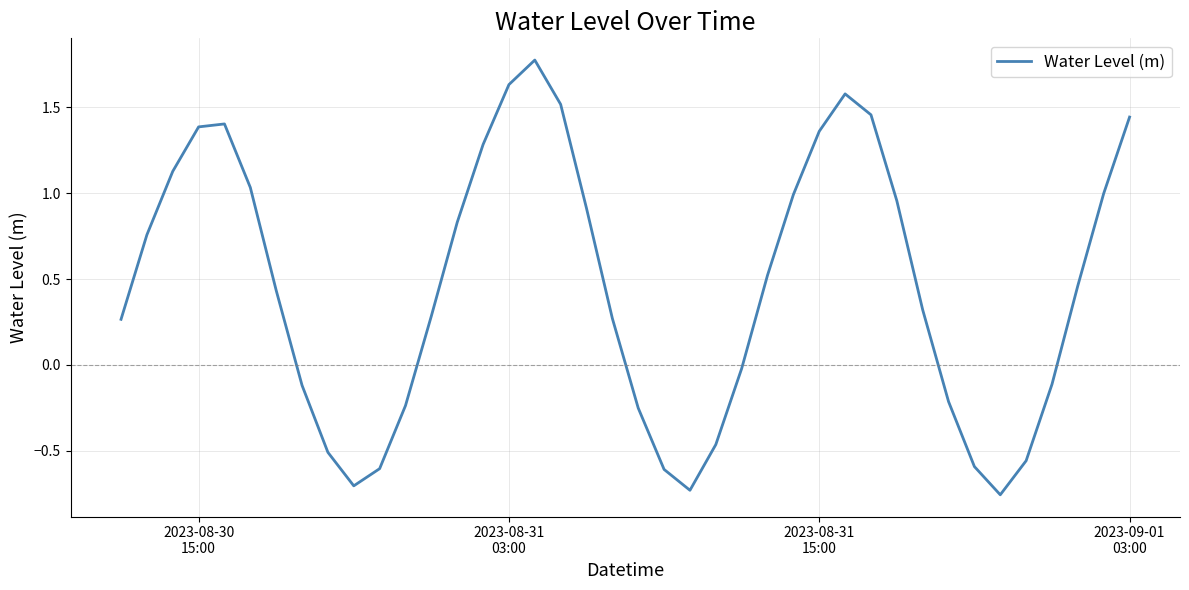

What is the difference between the maximum and minimum values?

2.5